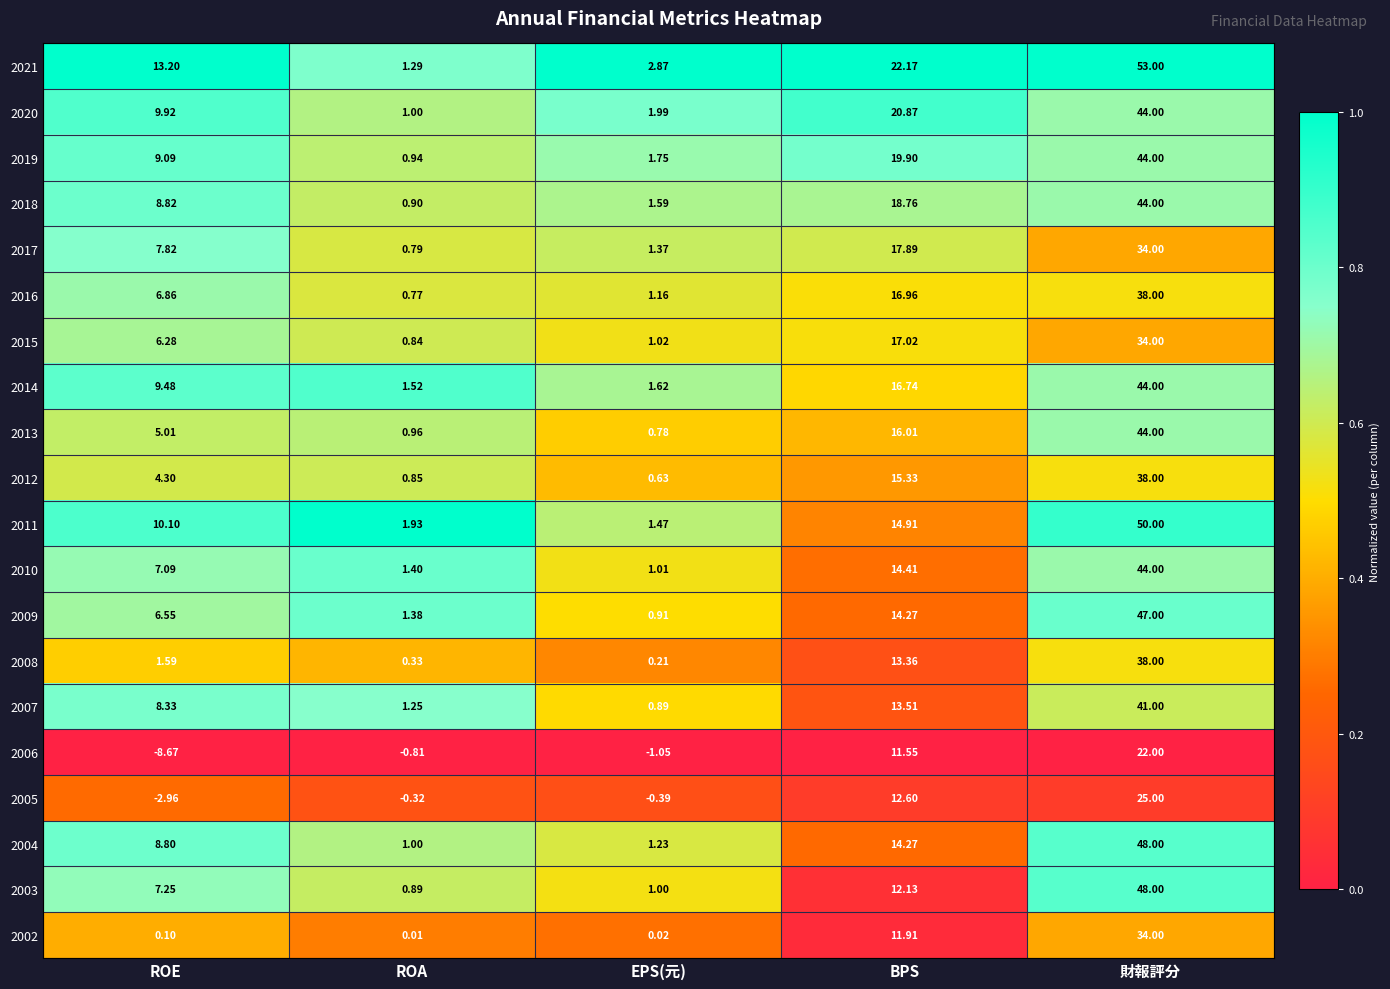

Where is 2002 nearest to the value 17?

BPS